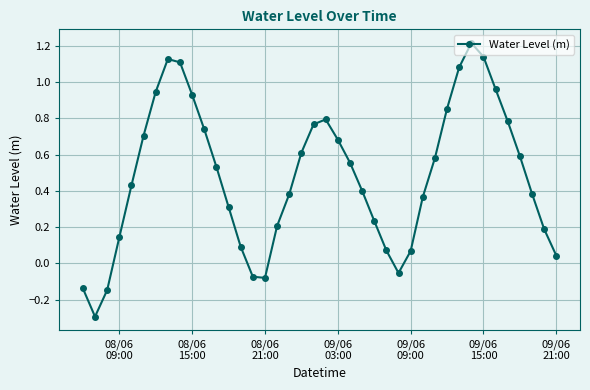

What is the difference between the maximum and minimum values?

1.5